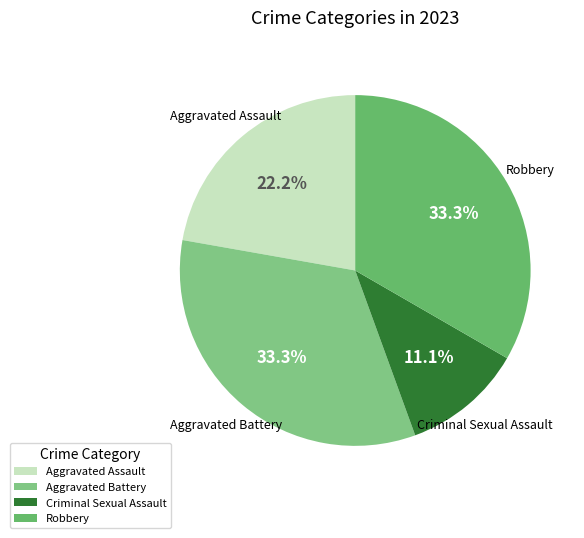

The Criminal Sexual Assault slice represents 11% of the pie. True or false?

True